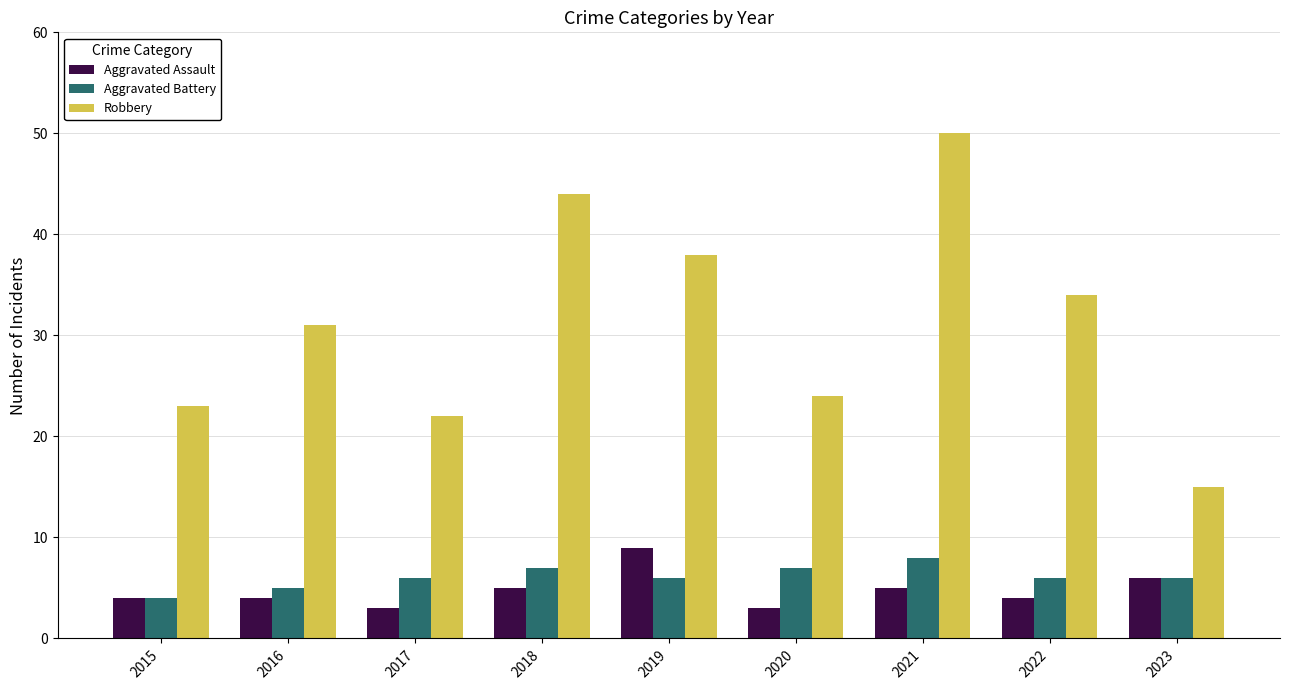

What is the approximate value of Aggravated Battery at 2019?

6